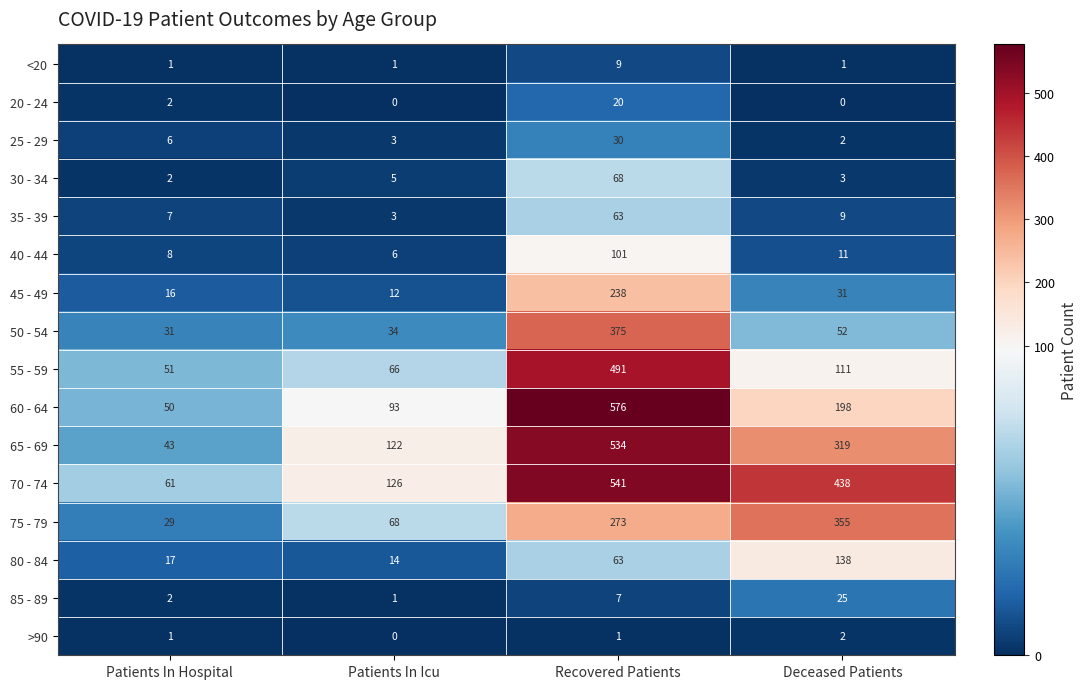

Is it true that 70 - 74 equals 126 at Patients In Icu?

True